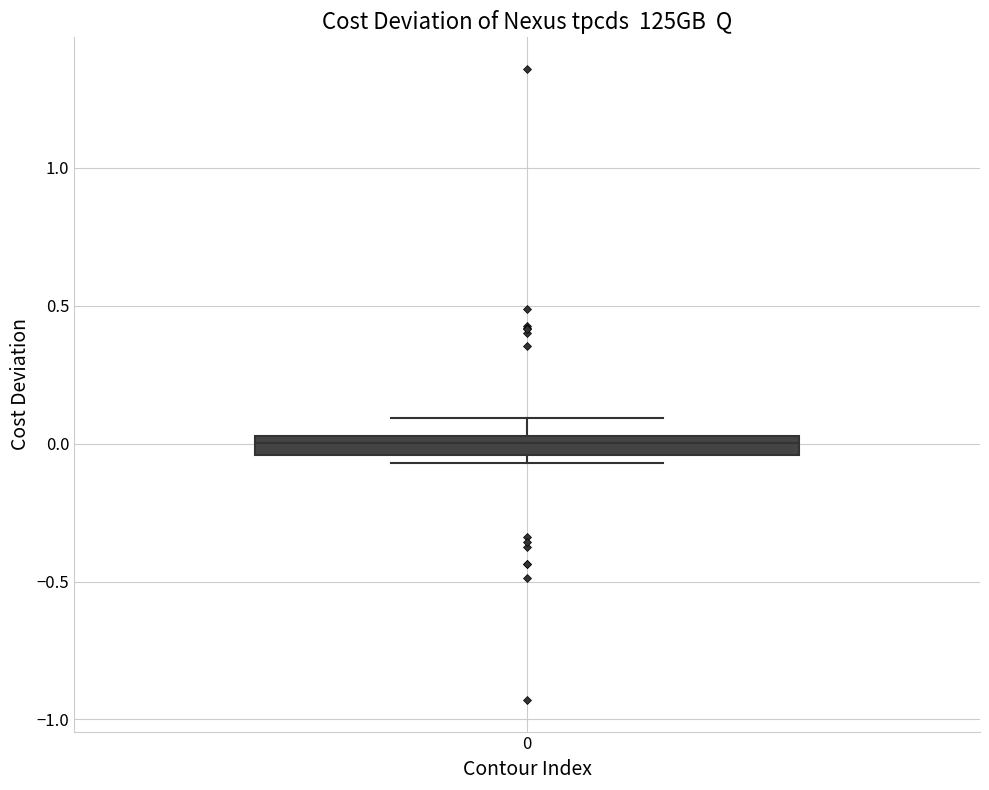

Where does the upper whisker of the box at x = 0 end on the y-axis? The values are not printed on the chart, so give them approximately, as read against the axis.

0.10